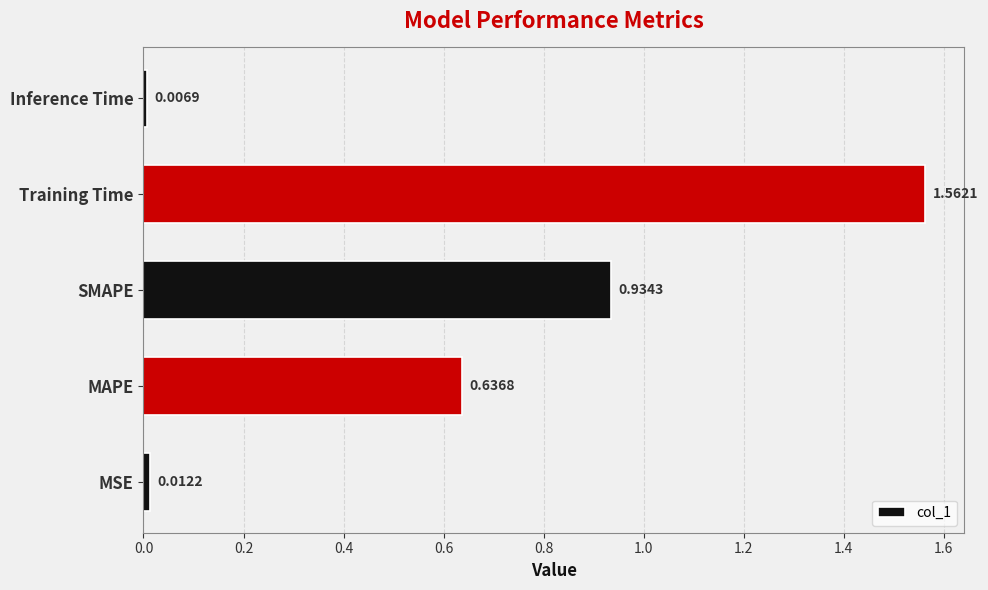

Rank the categories by value from lowest to highest.

Inference Time, MSE, MAPE, SMAPE, Training Time